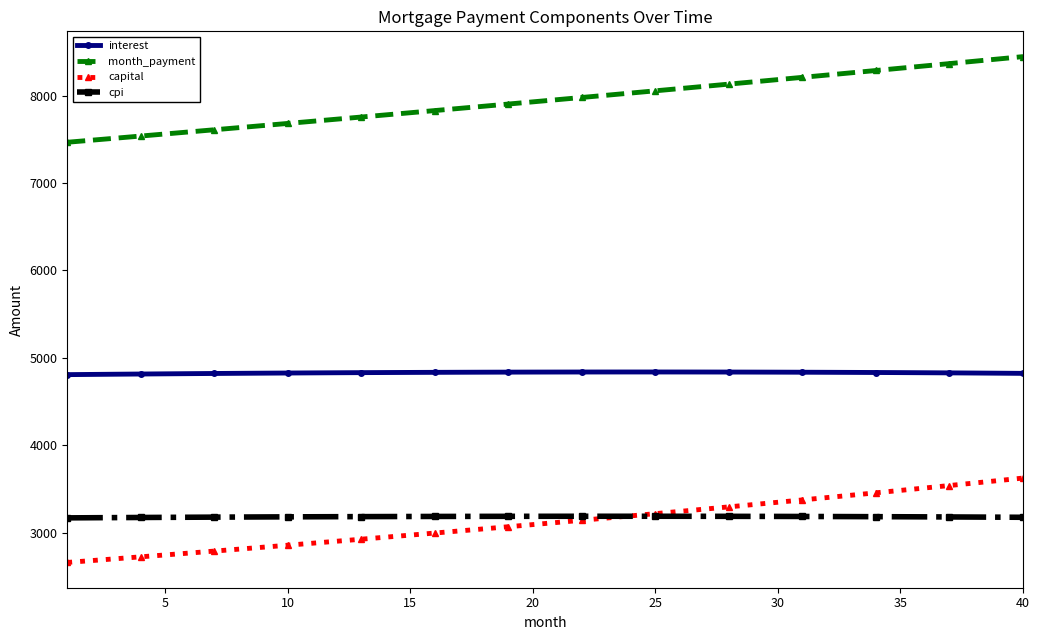

Which series has the largest range (max minus min)?

month_payment